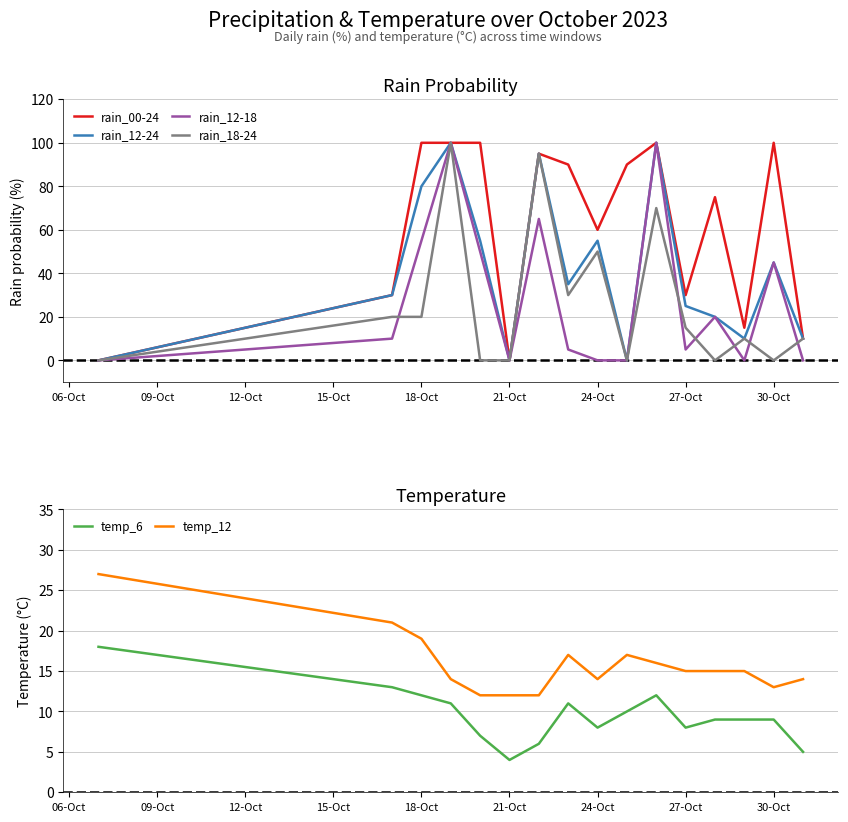

Is it true that temp_12 equals 15 at 27-Oct?

True